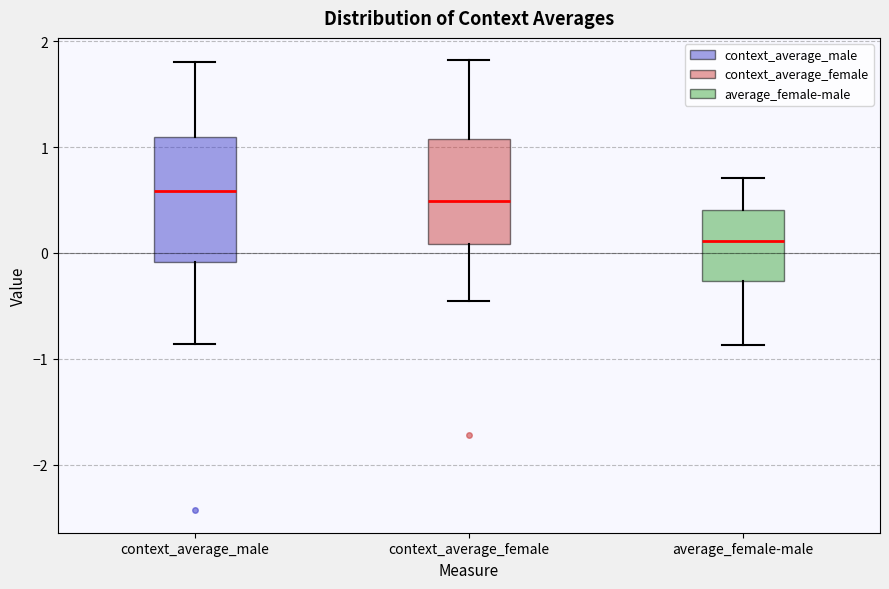

Reading left to right, read every box against the y-axis: the position of its median line, the range the box covers, and the ends of its whiskers. The values are not printed on the chart, so give them approximately, as read against the axis.

context_average_male: median 0.6, box -0.1 to 1.1, whiskers -0.9 to 1.8
context_average_female: median 0.5, box 0.1 to 1.1, whiskers -0.5 to 1.8
average_female-male: median 0.1, box -0.3 to 0.4, whiskers -0.9 to 0.7